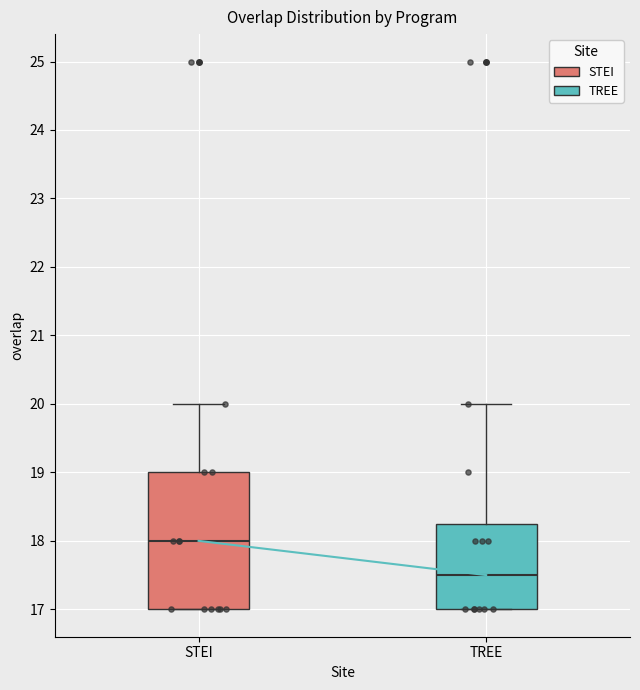

Which box's median line is the highest?

STEI